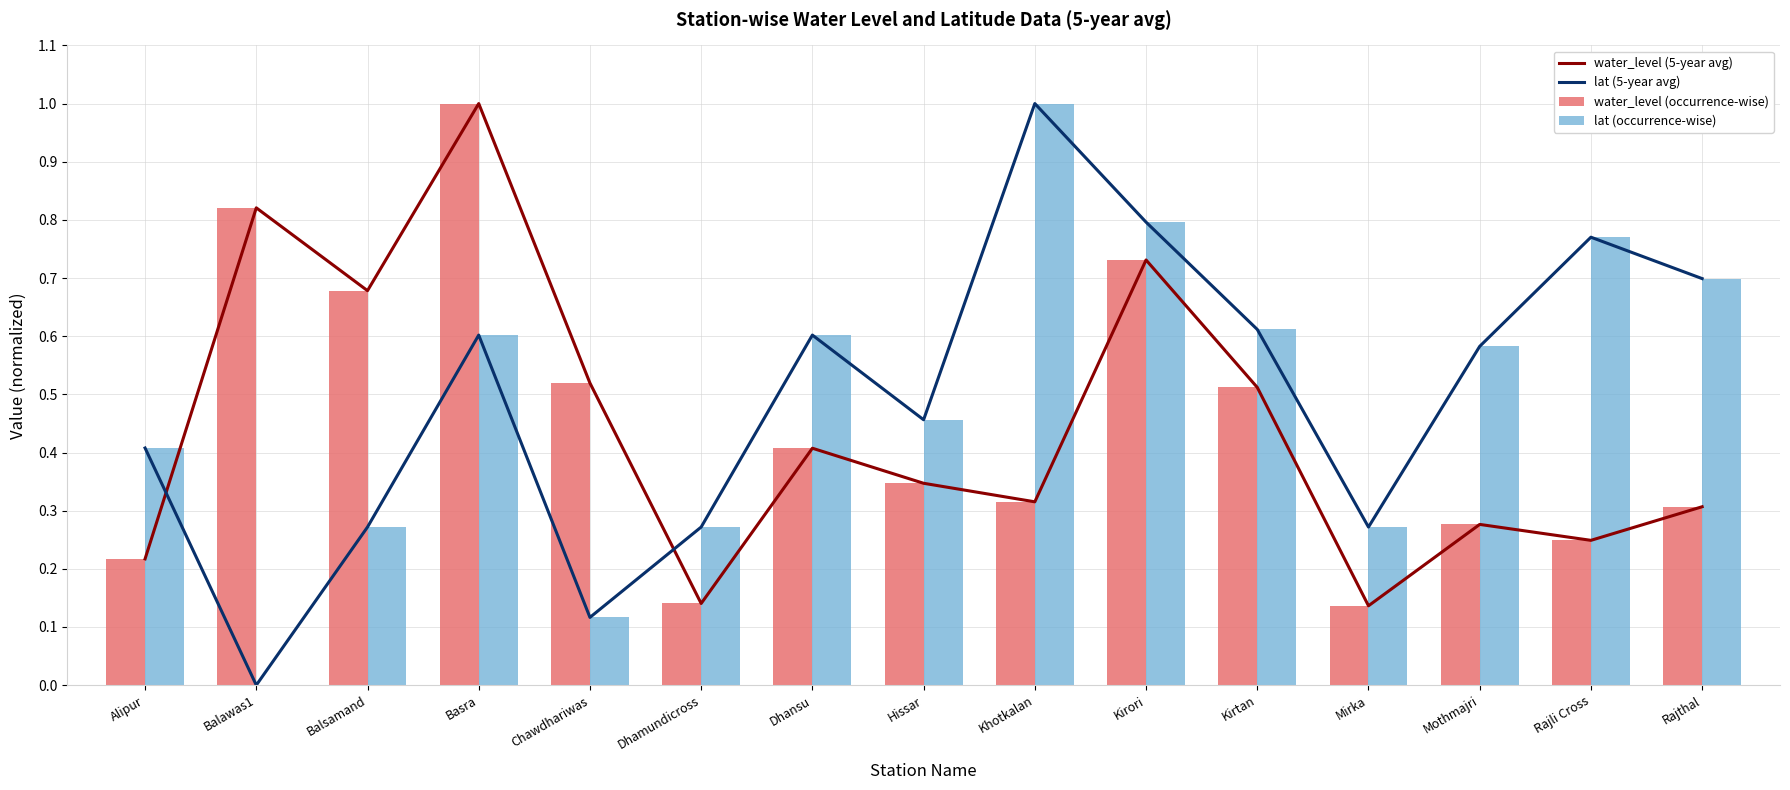

What position from the left is Balawas1?

2